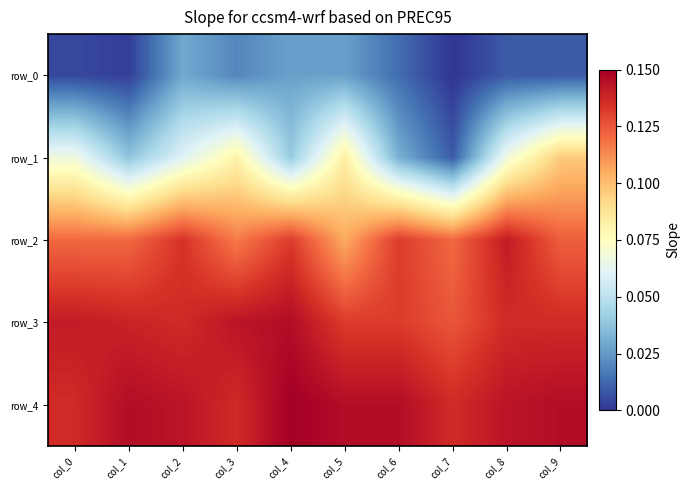

Which category has the highest value across all series?

col_4